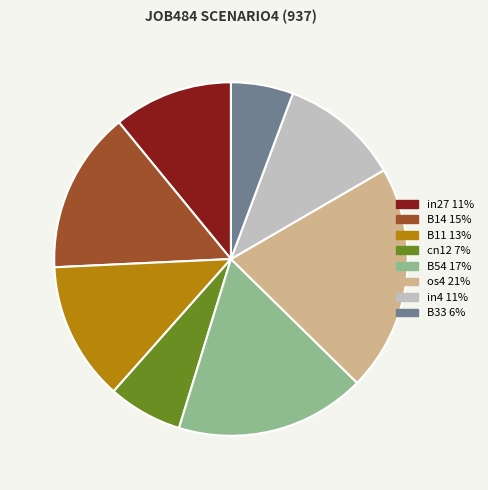

Is there a majority slice in this chart?

No